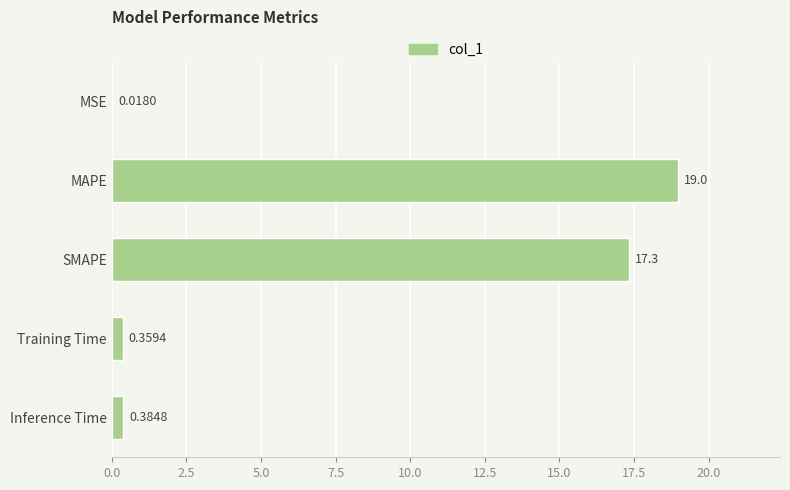

What is the sum of the values at MSE and MAPE?

19.0